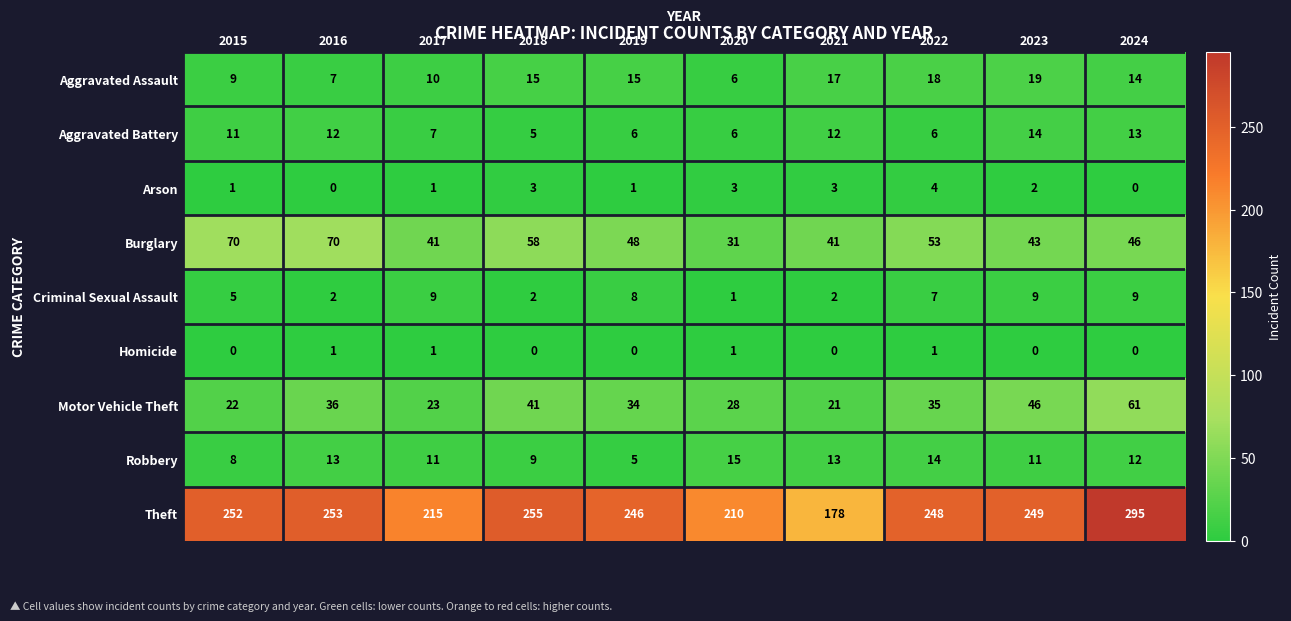

How many categories are shown in the chart?

10